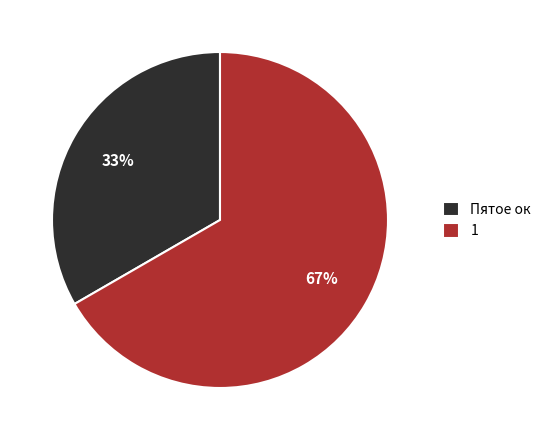

What is the ratio of the value at 1 to the value at Пятое ок?

2.0